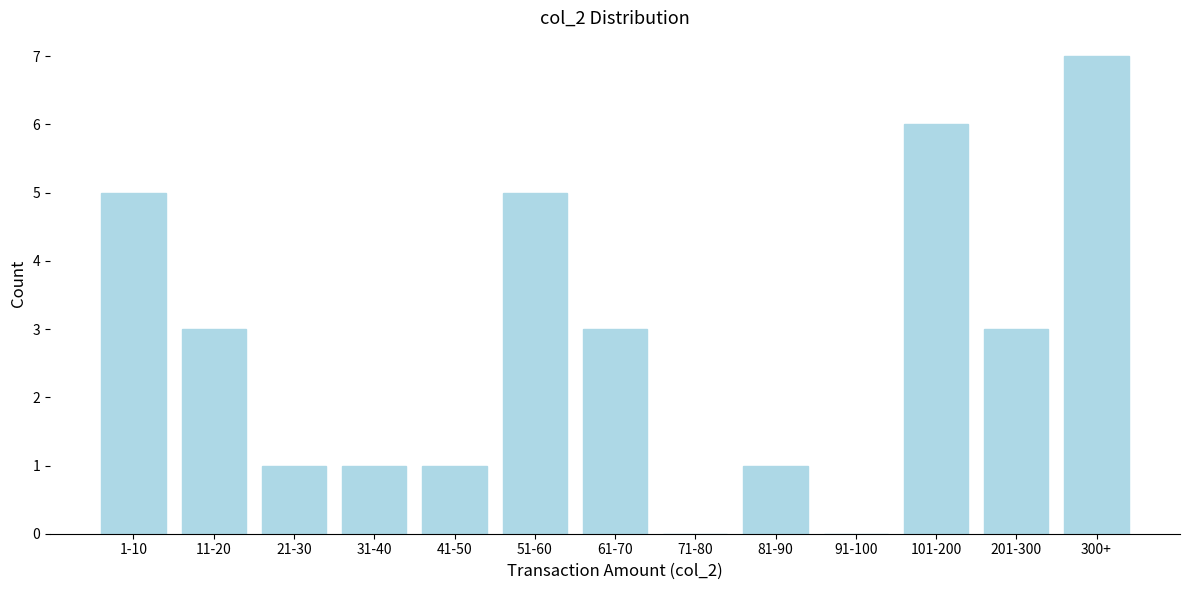

Reading left to right, extract all data points from this chart.

1-10=5	11-20=3	21-30=1	31-40=1	41-50=1	51-60=5	61-70=3	71-80=0	81-90=1	91-100=0	101-200=6	201-300=3	300+=7